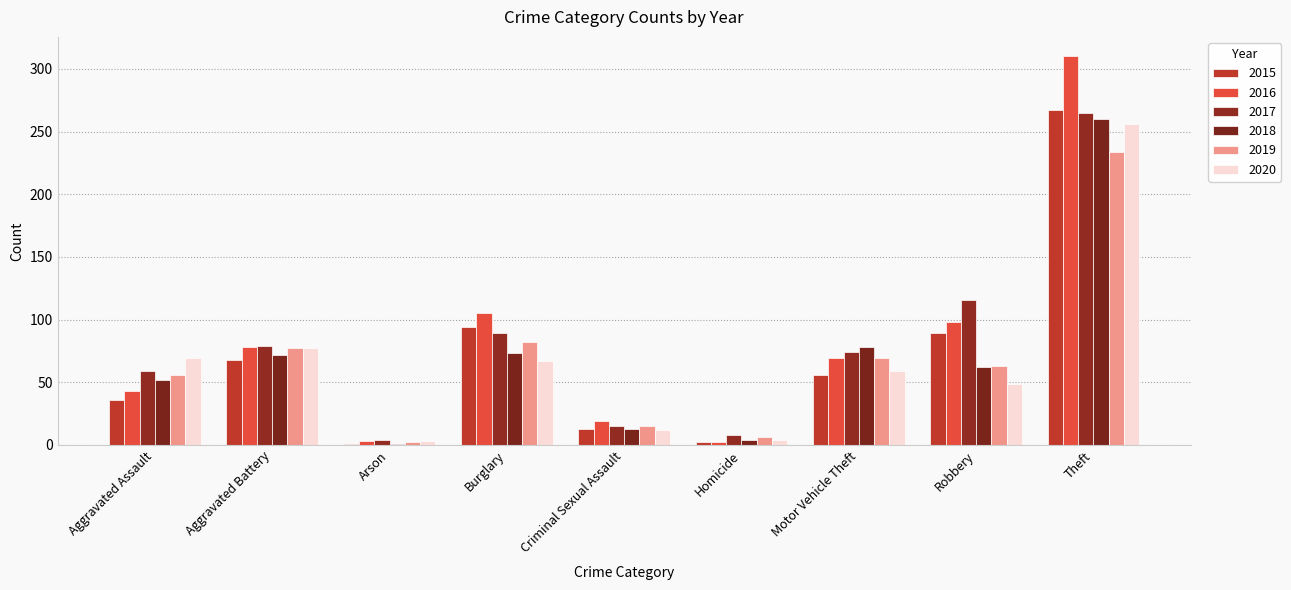

What is the minimum value shown in the chart?

1